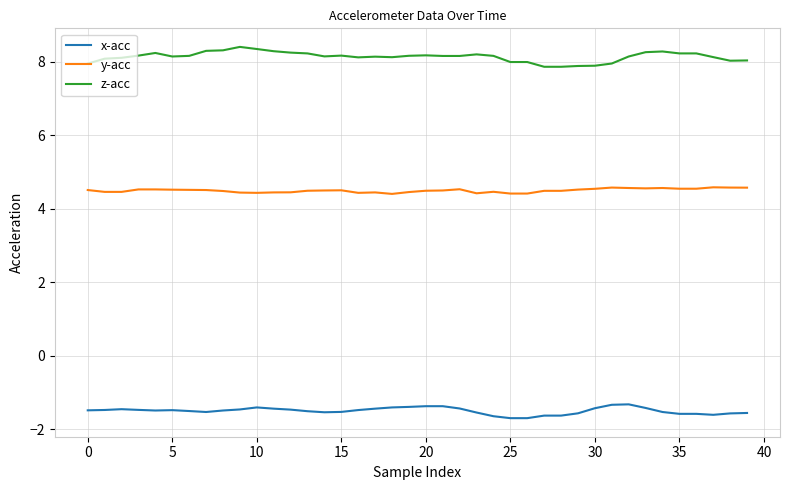

List the series in order of their peak value, lowest first.

x-acc, y-acc, z-acc